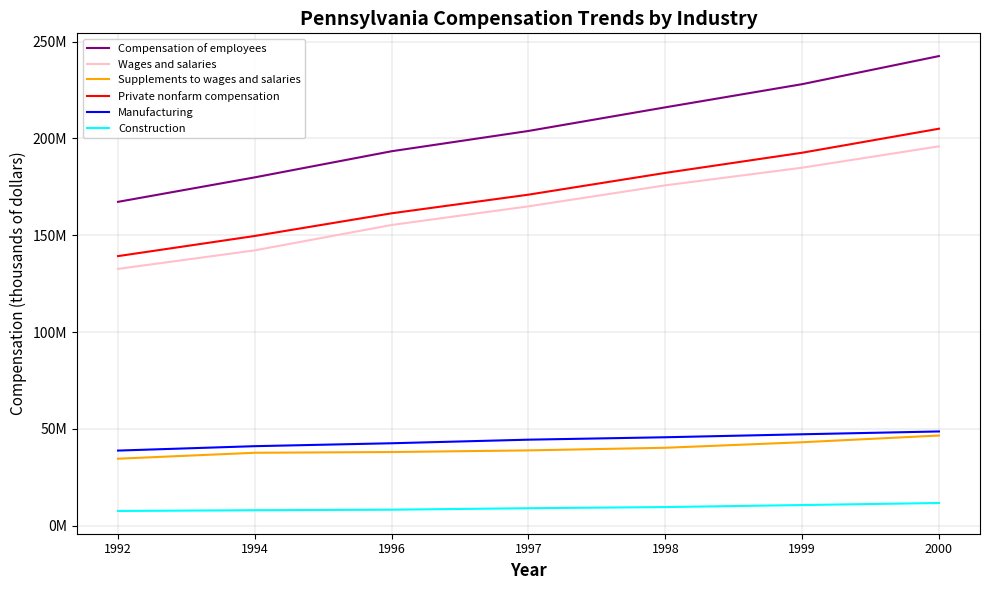

Is this an area chart (filled region under the line)?

No